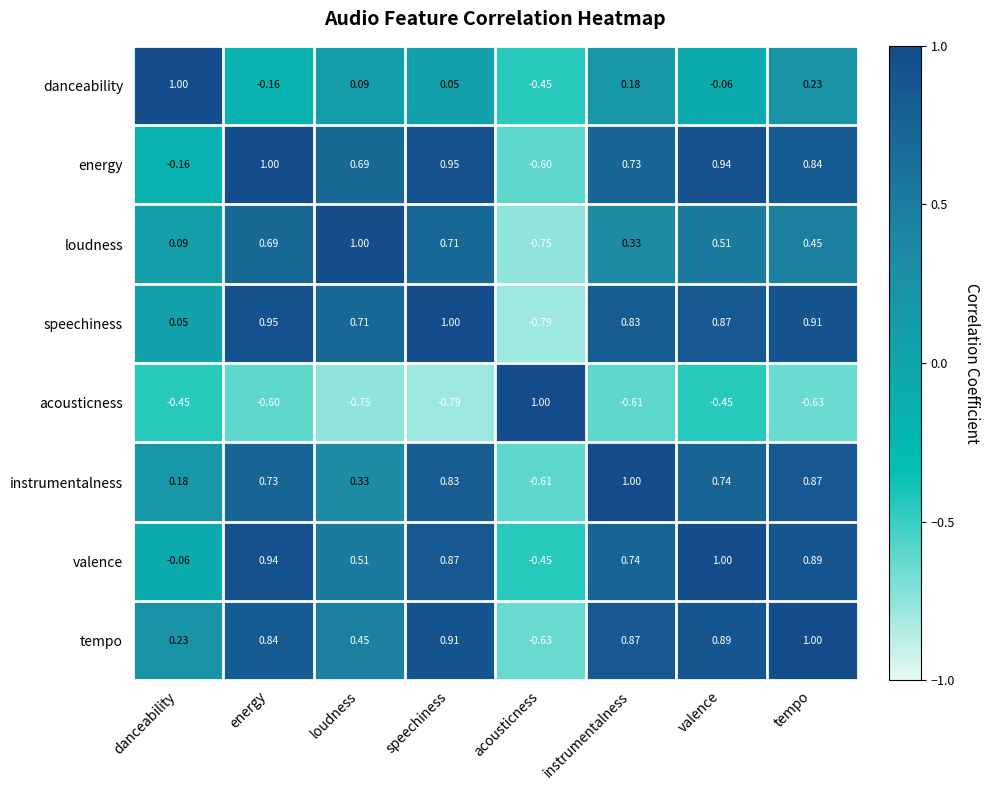

At how many categories does at least one series exceed 0?

8